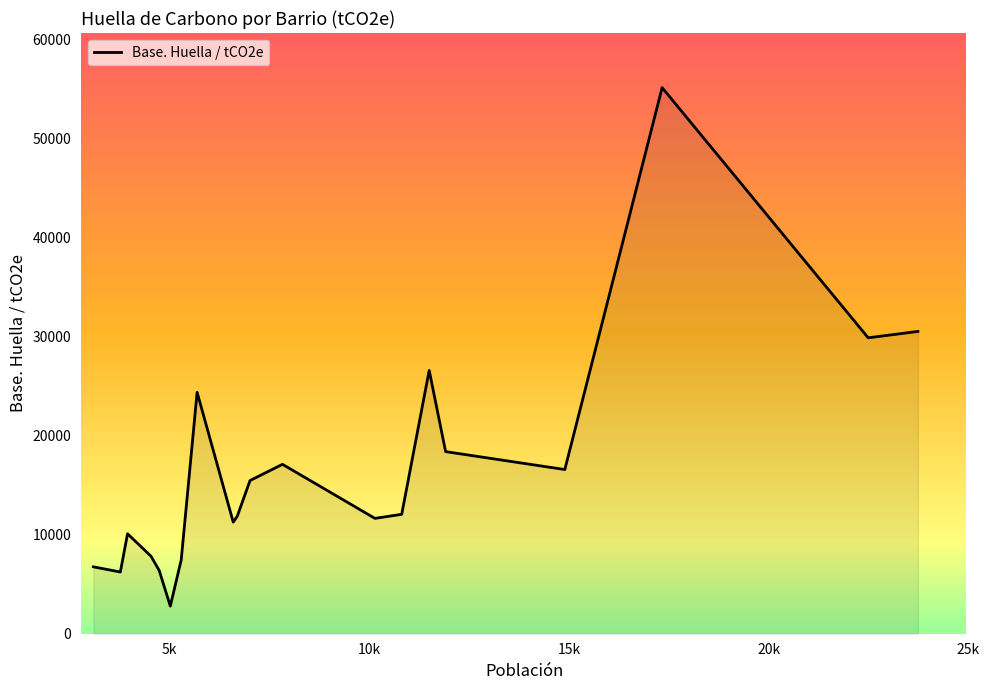

What is the difference between the maximum and minimum values?

52331.4